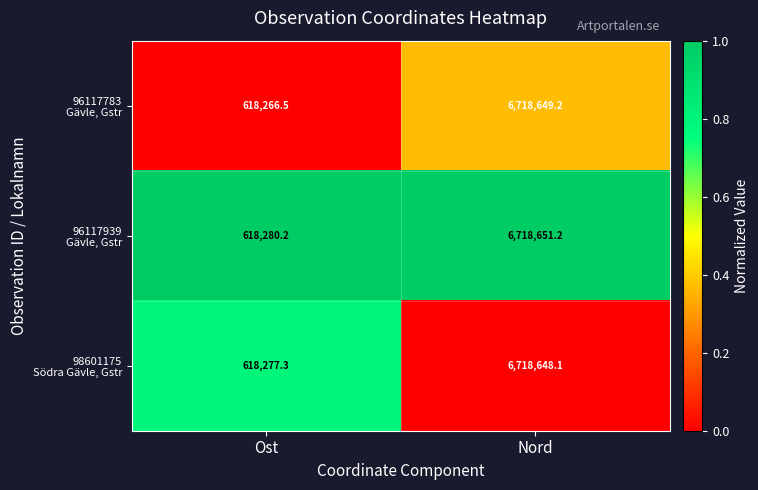

Which category has the highest value across all series?

Nord